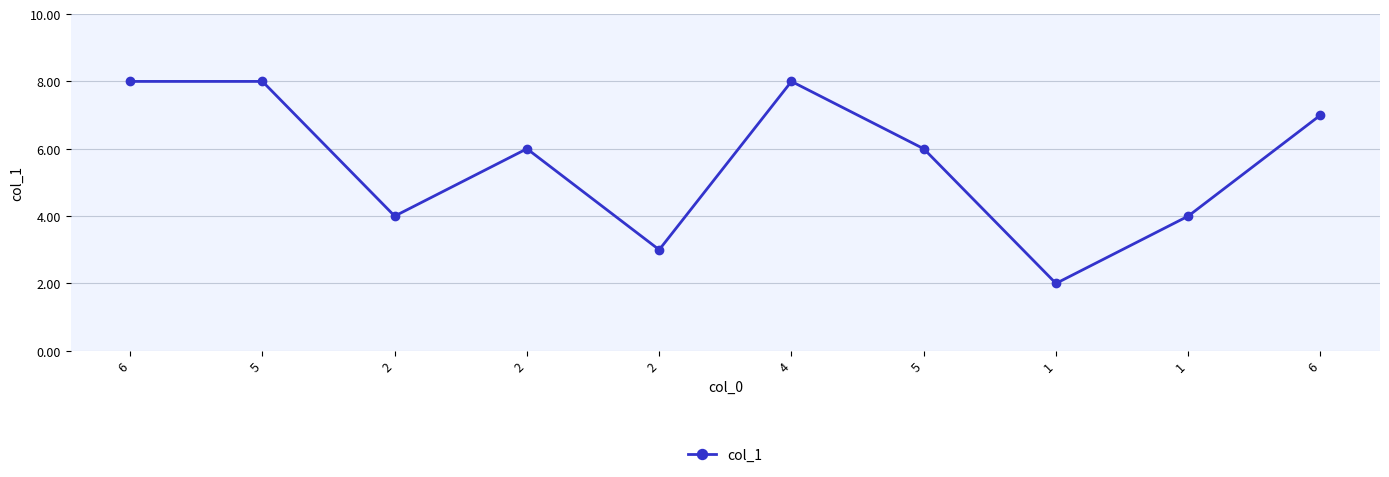

Is it true that the value at 1 is 2?

True